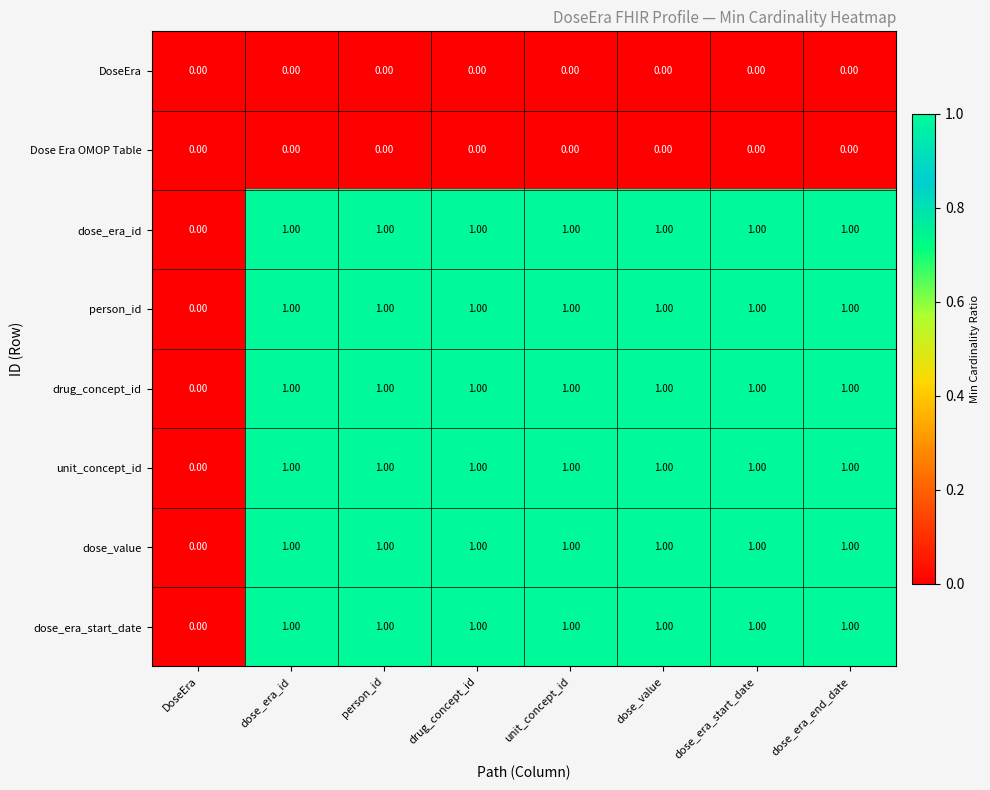

Is the value of DoseEra at dose_era_end_date greater than the value of dose_era_id at drug_concept_id?

No